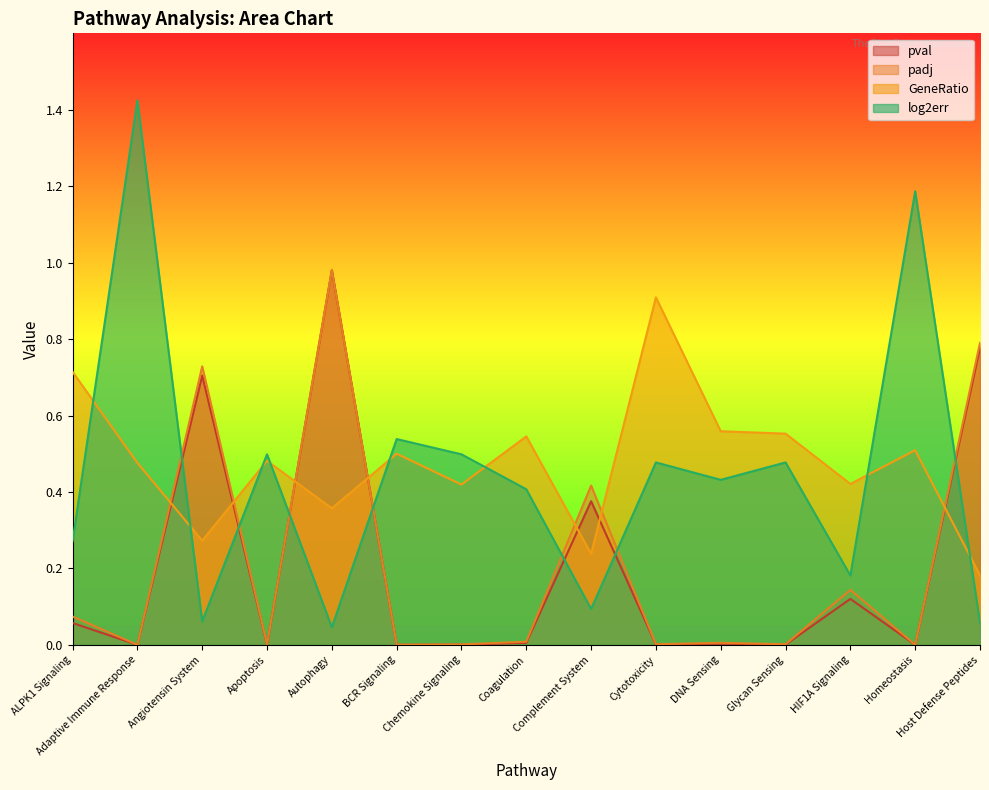

What is the difference between the GeneRatio values at Autophagy and Homeostasis?

0.2